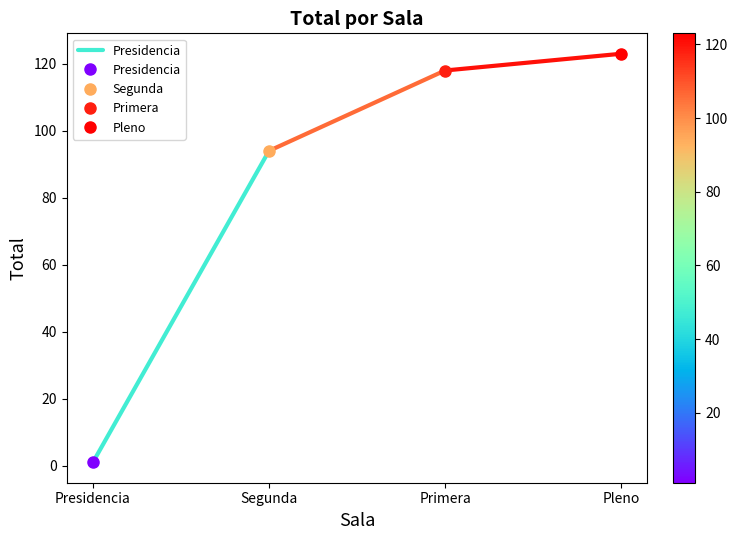

What is the maximum value shown in the chart?

94